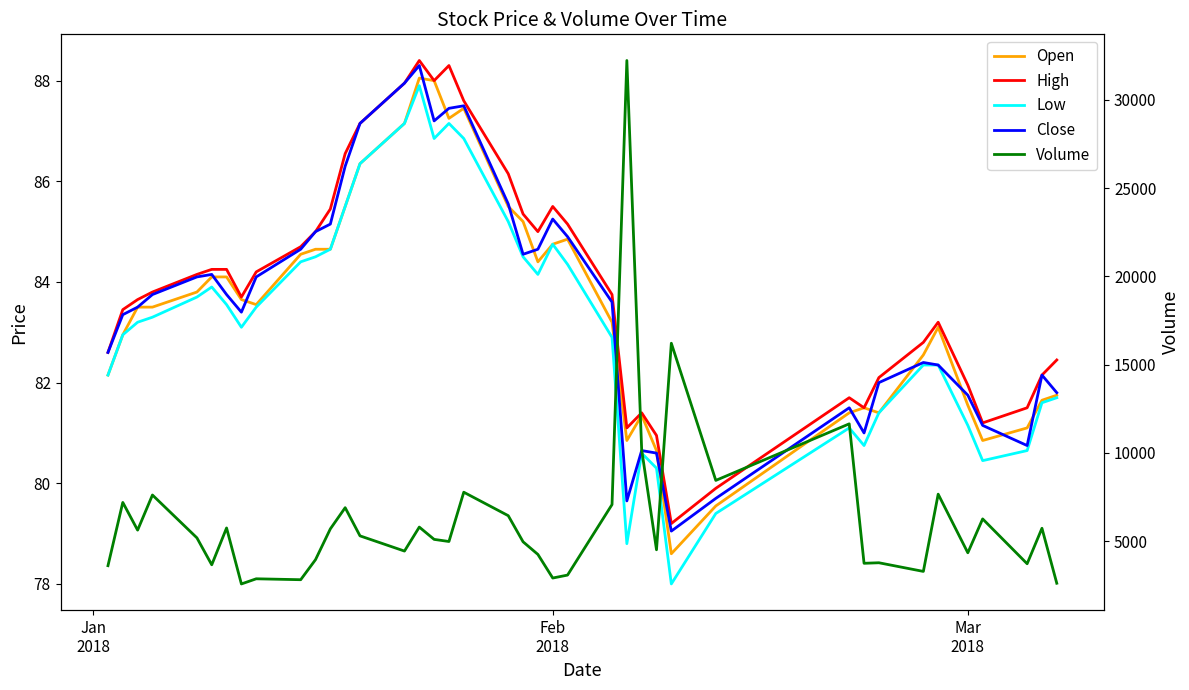

What are all the series names shown in the legend?

Open, High, Low, Close, Volume